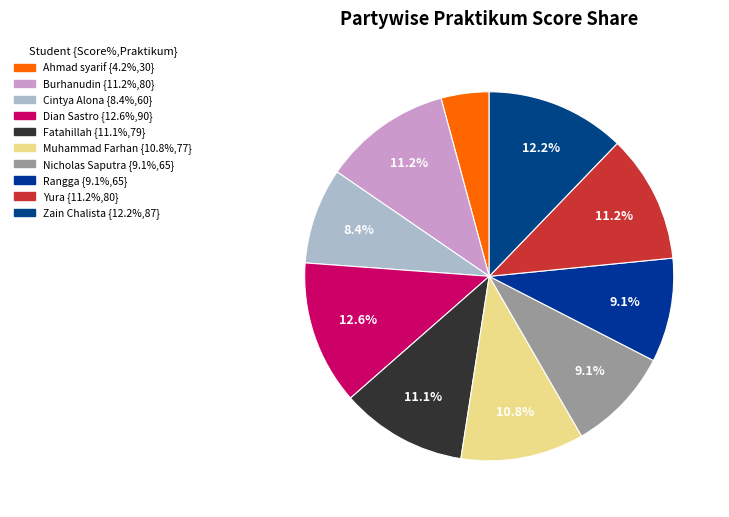

Which slice is the smallest?

Ahmad syarif